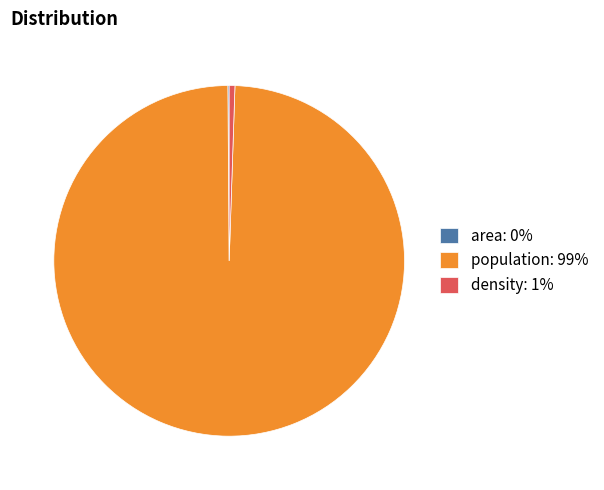

Combined, do density: 1% and population: 99% account for over 50%?

Yes